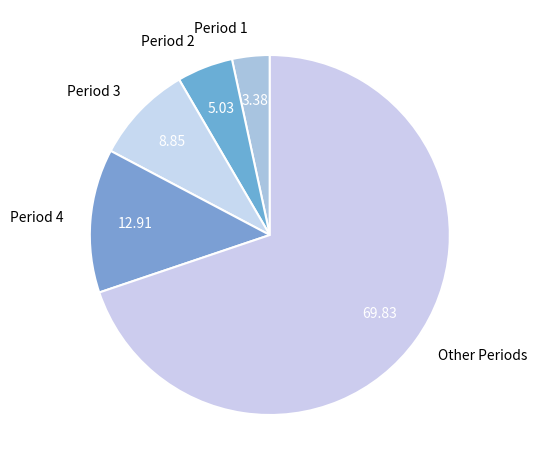

What is the largest slice in the pie chart?

Other Periods